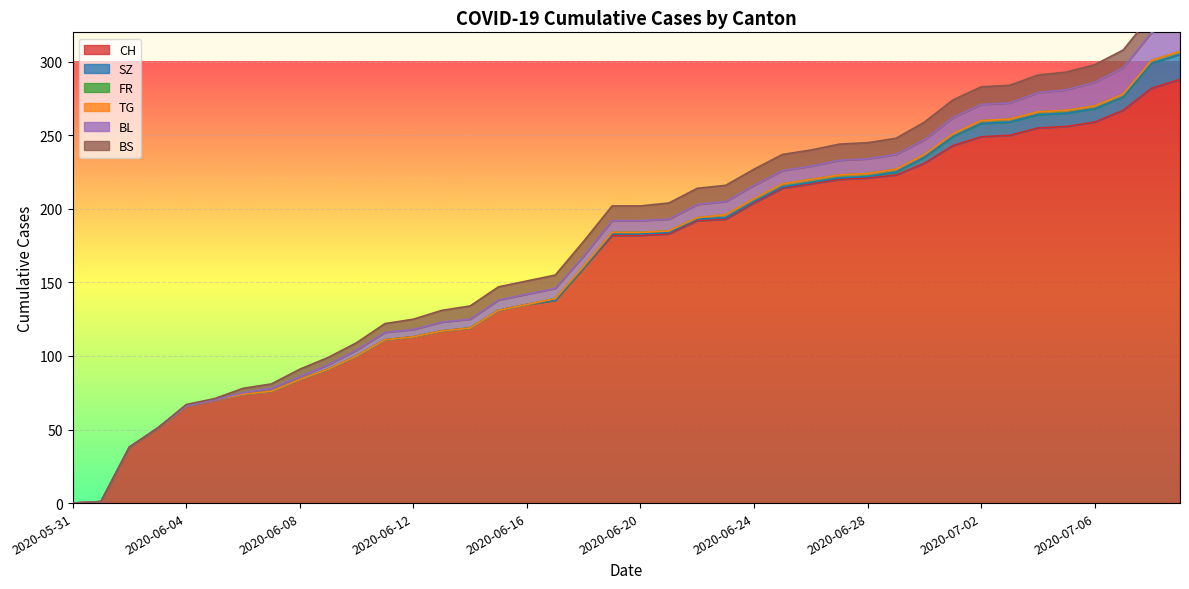

True or false: SZ has a value of 2 at 2020-06-22.

False